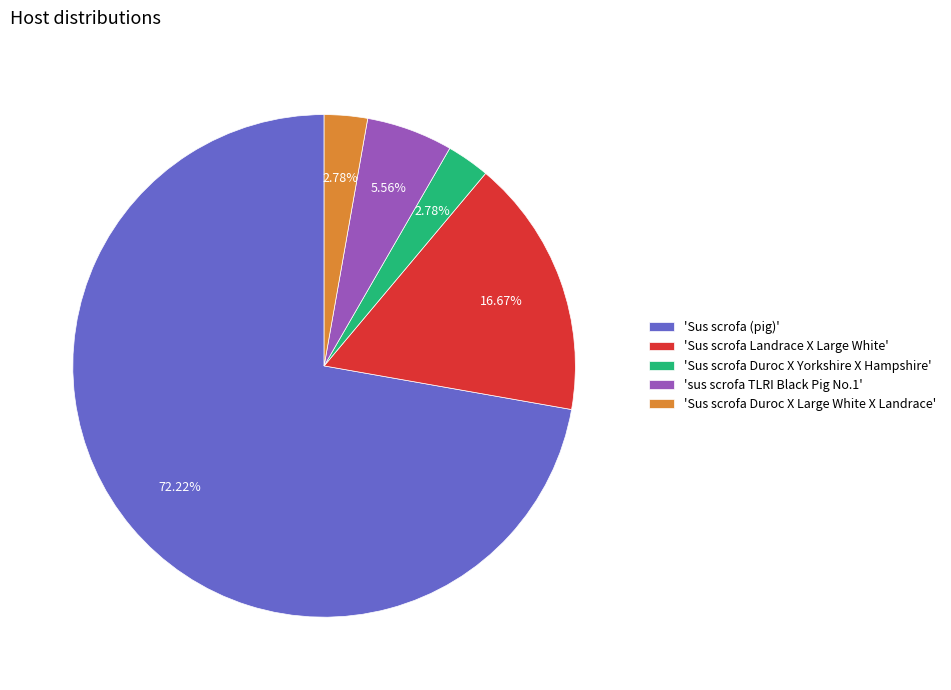

Approximately how many times larger is the value at 'Sus scrofa Duroc X Yorkshire X Hampshire' compared to 'Sus scrofa Duroc X Large White X Landrace'?

1.0